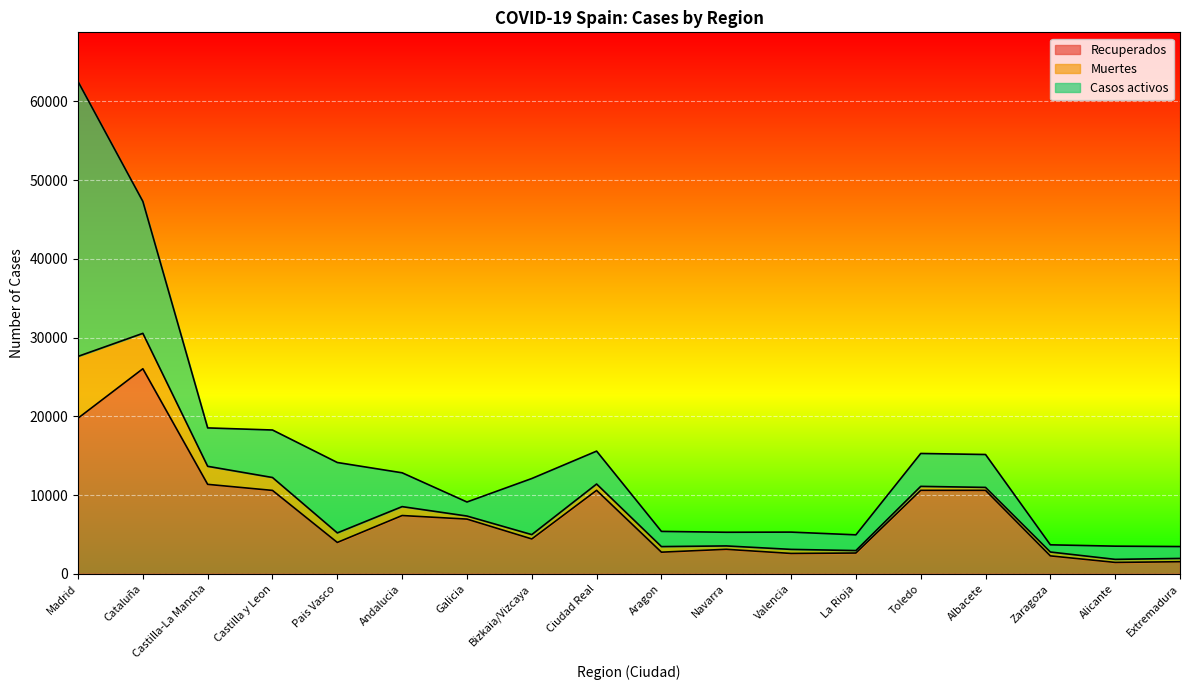

Rank the series at Zaragoza from lowest to highest value.

Muertes, Casos activos, Recuperados